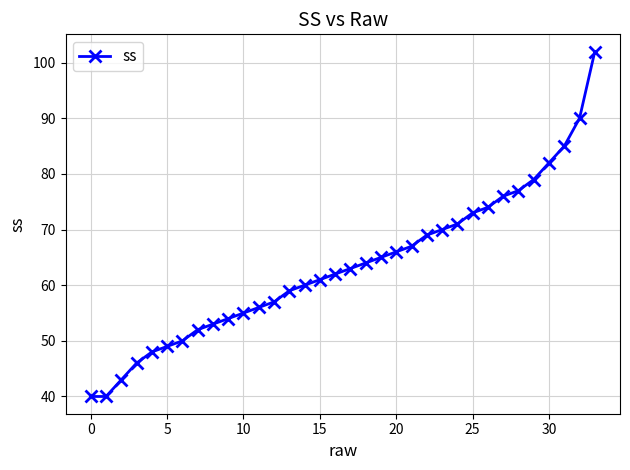

True or false: there are more than 2 points higher than both neighbors.

False